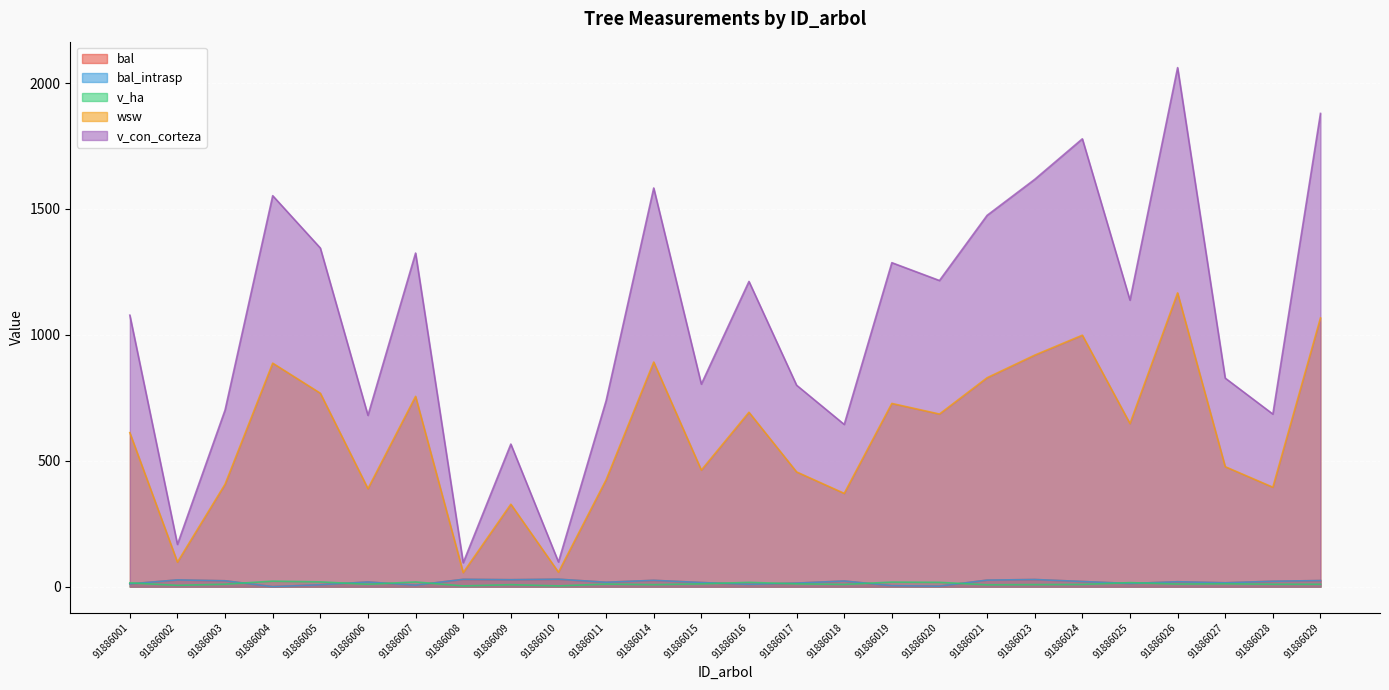

Where is bal nearest to the value 14?

91886017